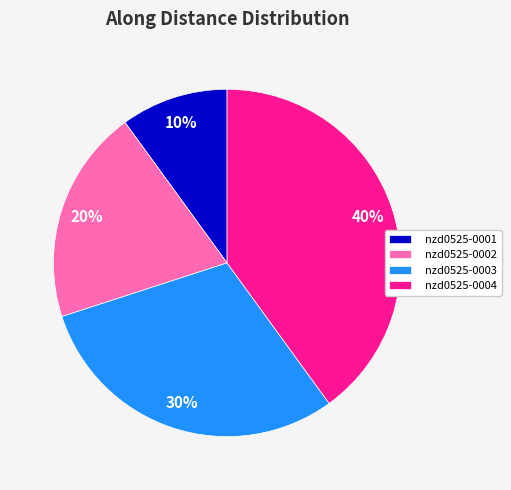

To the nearest percent, what is the average slice percentage?

25%